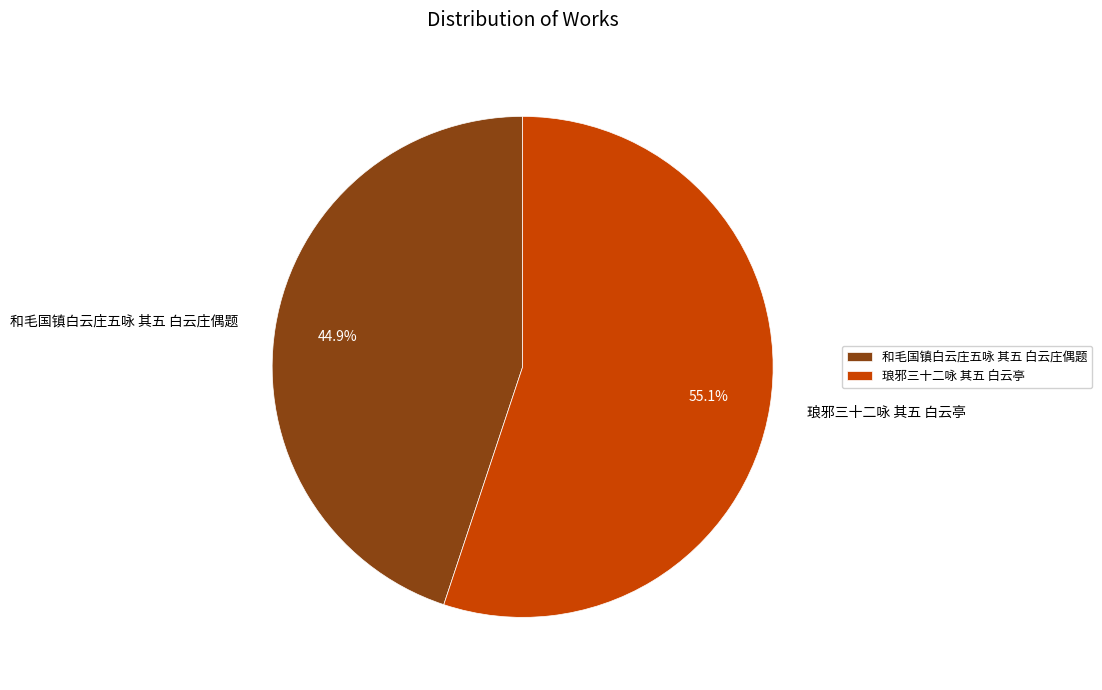

Rank the categories by value from lowest to highest.

和毛国镇白云庄五咏 其五 白云庄偶题, 琅邪三十二咏 其五 白云亭